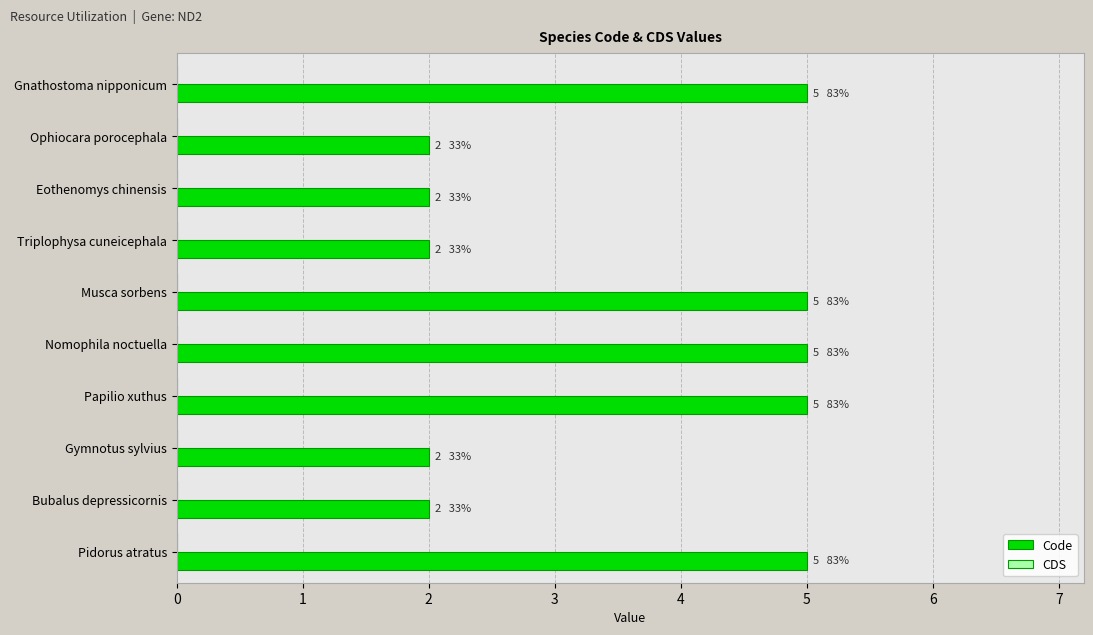

Between Musca sorbens and Triplophysa cuneicephala, which is larger?

Musca sorbens